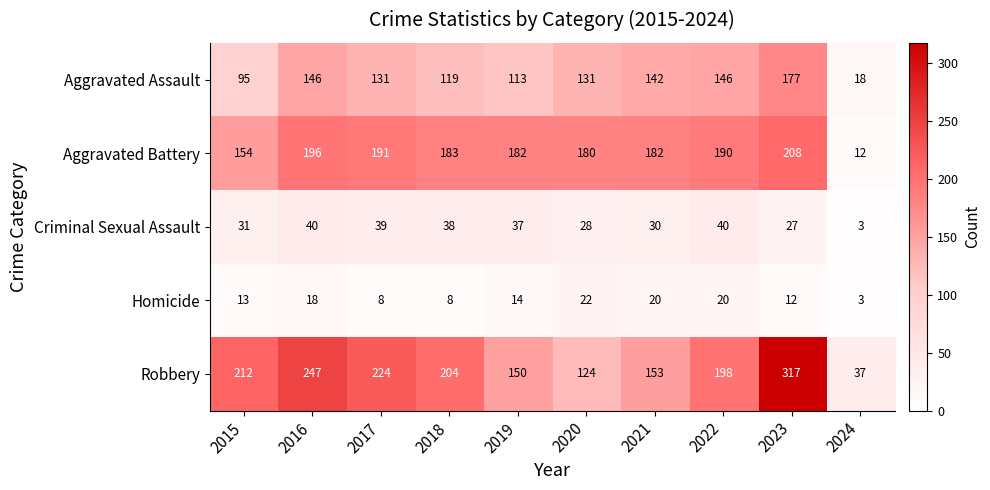

Where is Robbery nearest to the value 177?

2022